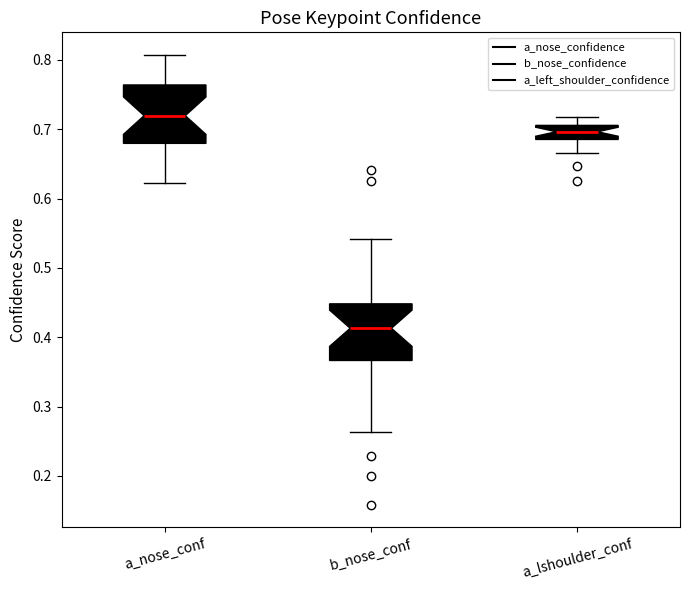

Where does the upper whisker of the box for a_nose_conf end on the y-axis? The values are not printed on the chart, so give them approximately, as read against the axis.

0.81